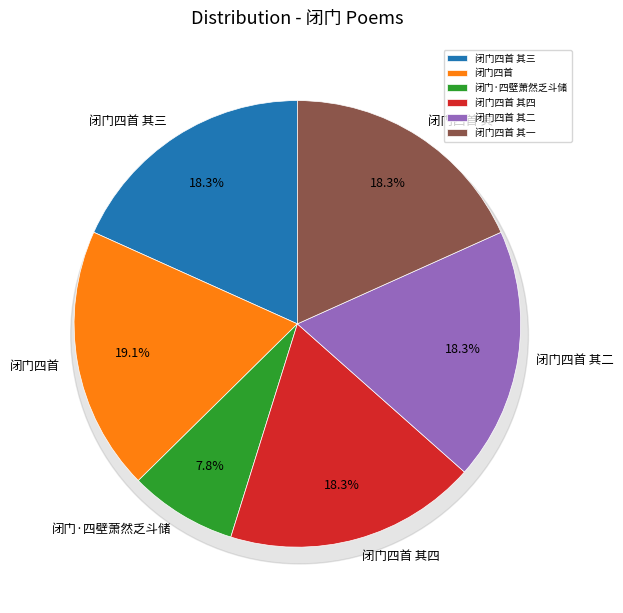

Which has a higher value, 闭门四首 其二 or 闭门四首 其三?

闭门四首 其三